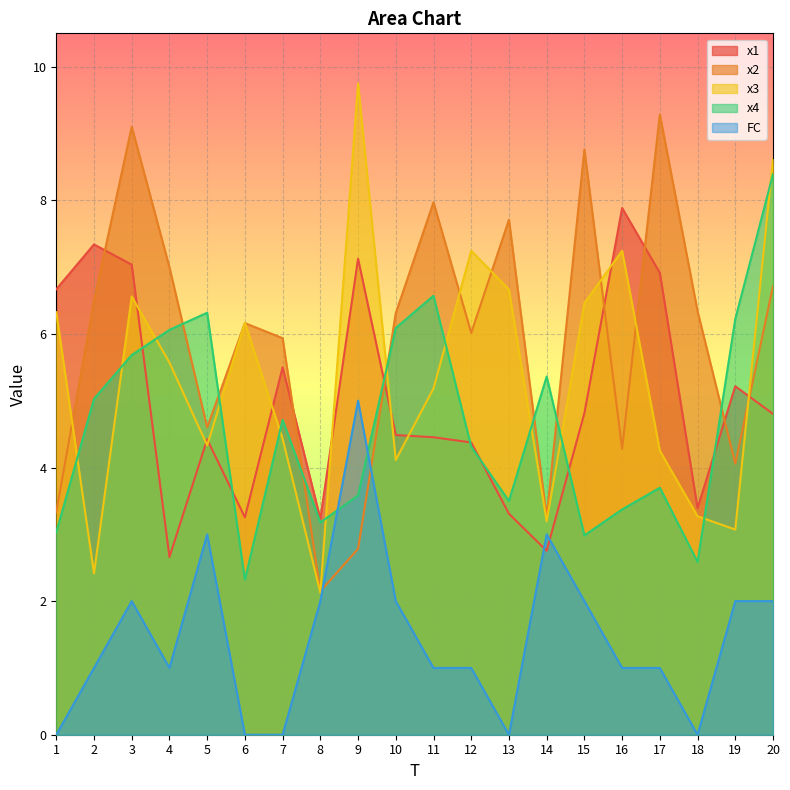

Where do x3 and x2 first cross each other?

1 and 2